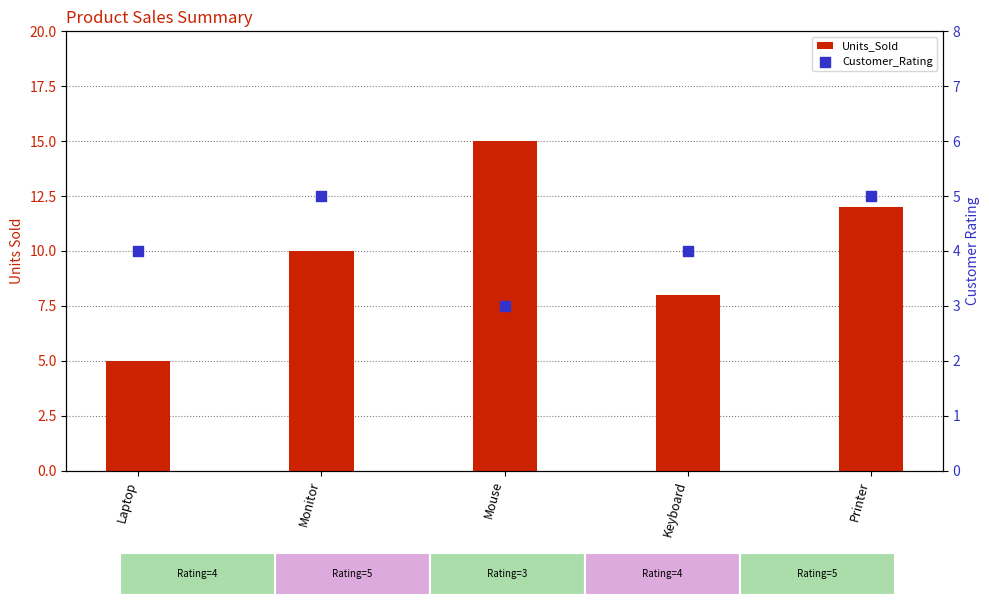

Is the value of Units_Sold at Printer greater than the value of Customer_Rating at Mouse?

Yes